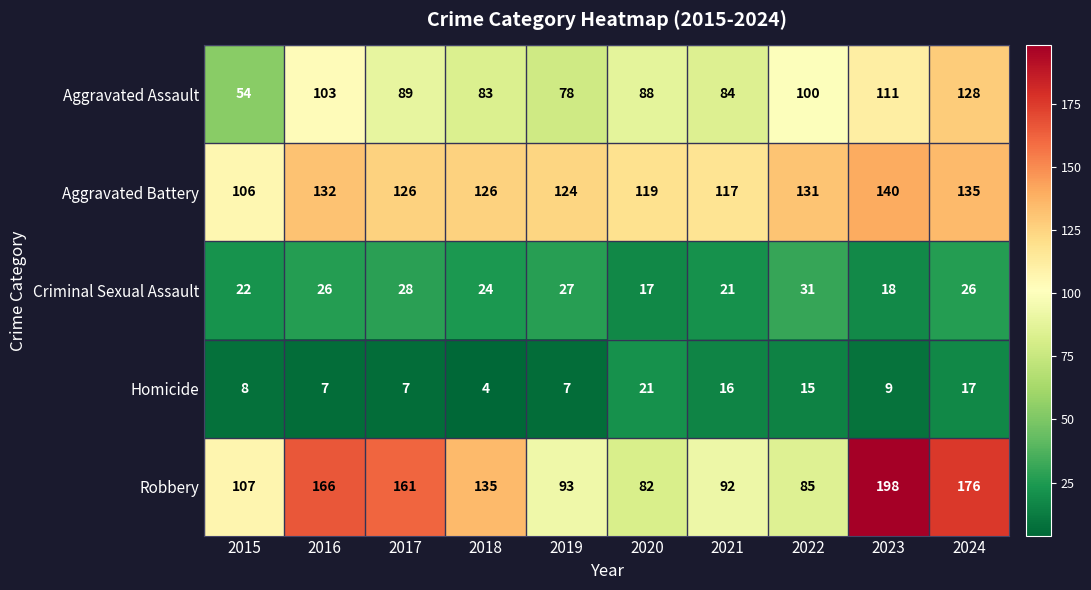

What is the average value of the Homicide series?

11